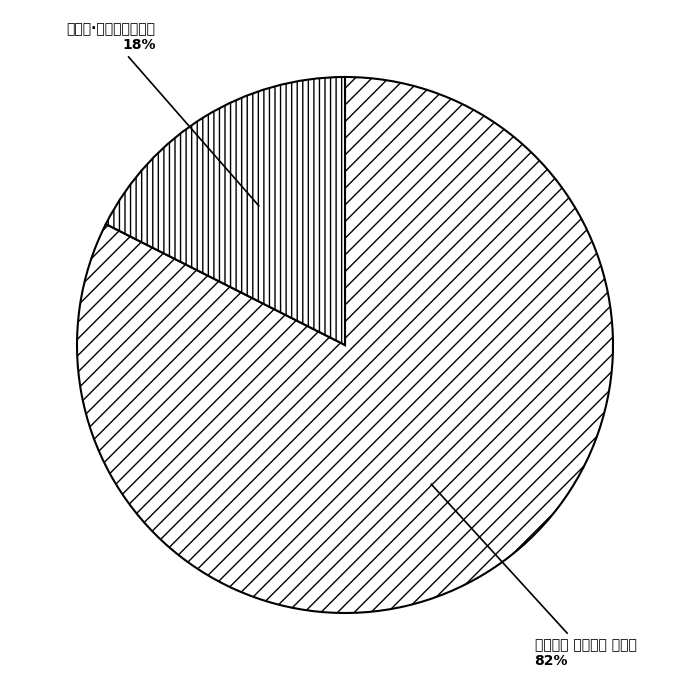

Is the sum of 醽醁泉·玉为曲蘖石为垆 and 郴江百咏 其五十八 醽醁泉 greater than half?

Yes